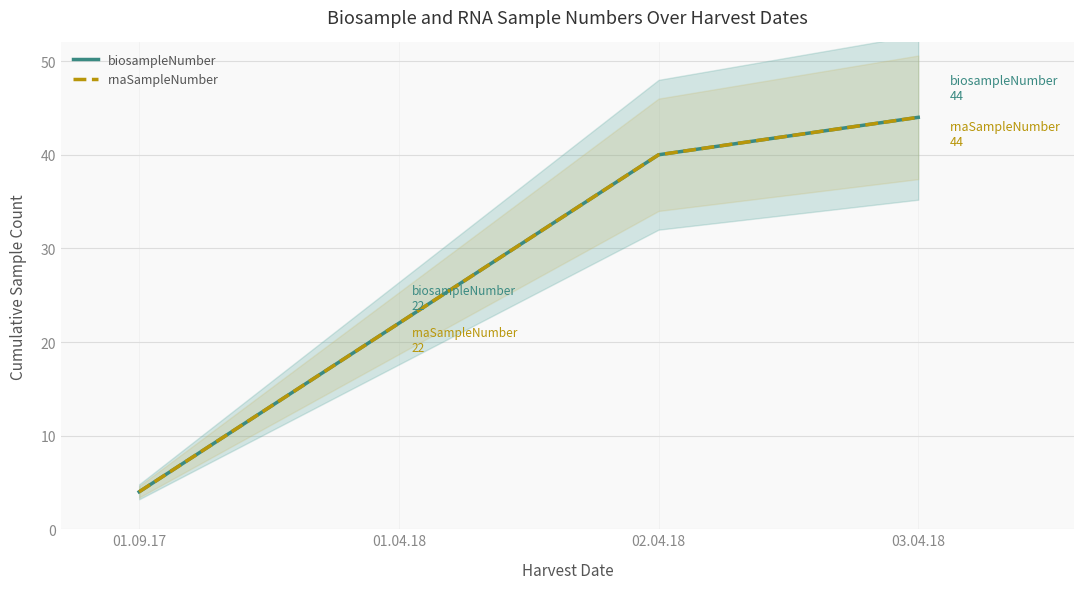

Rank the series at 03.04.18 from lowest to highest value.

biosampleNumber, rnaSampleNumber